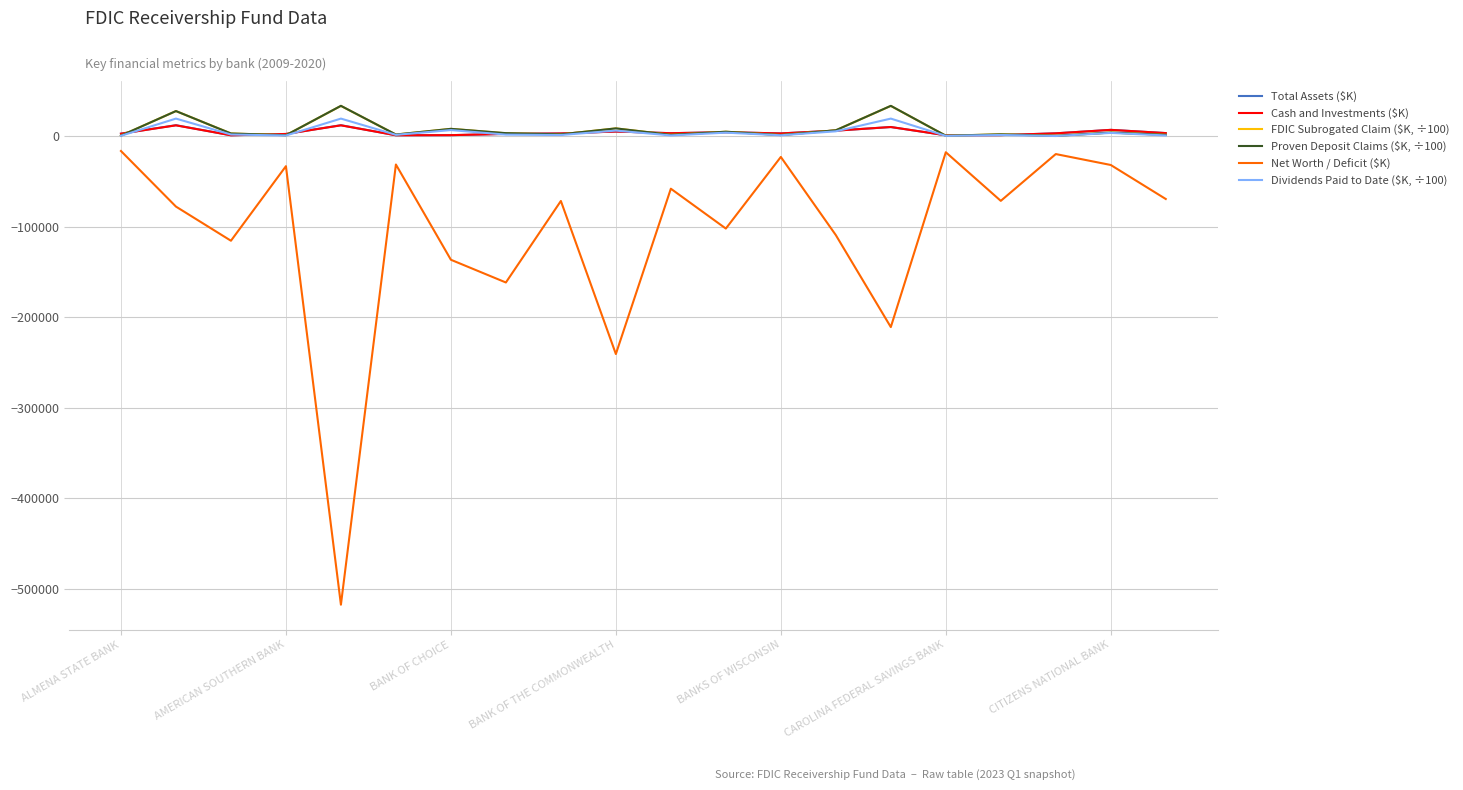

What is the greatest value displayed?

33527.4